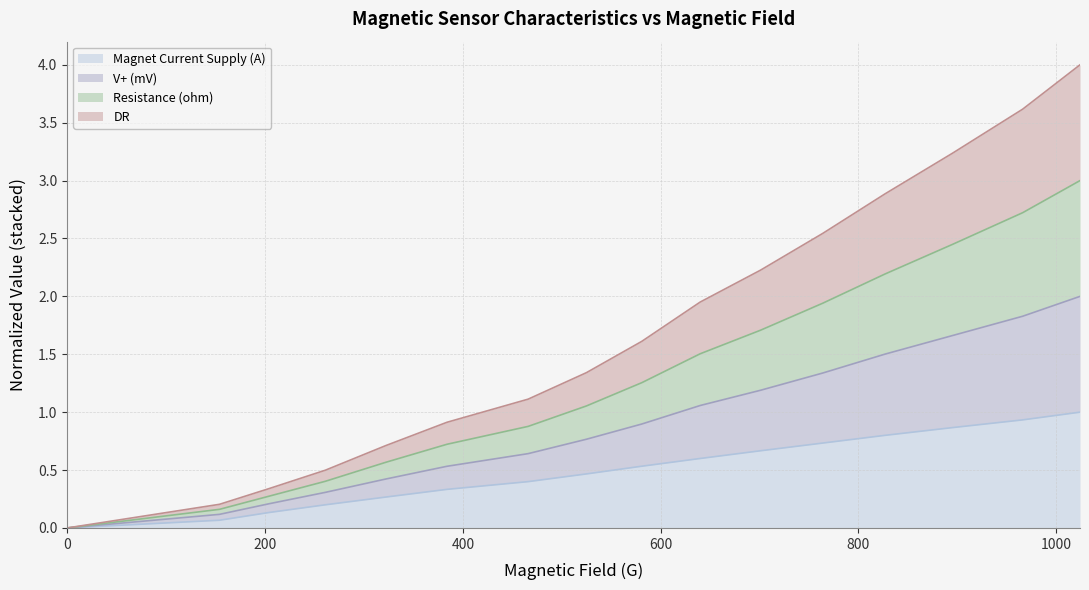

What are all the series names shown in the legend?

Magnet Current Supply (A), V+ (mV), Resistance (ohm), DR